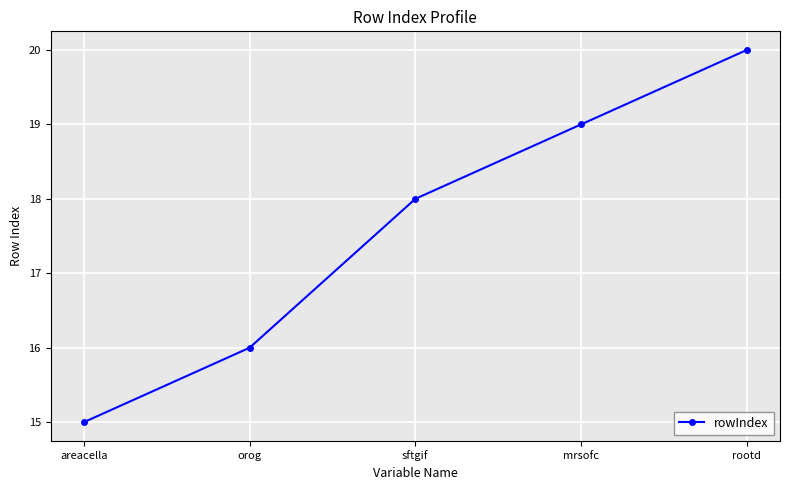

Read the value at areacella.

15